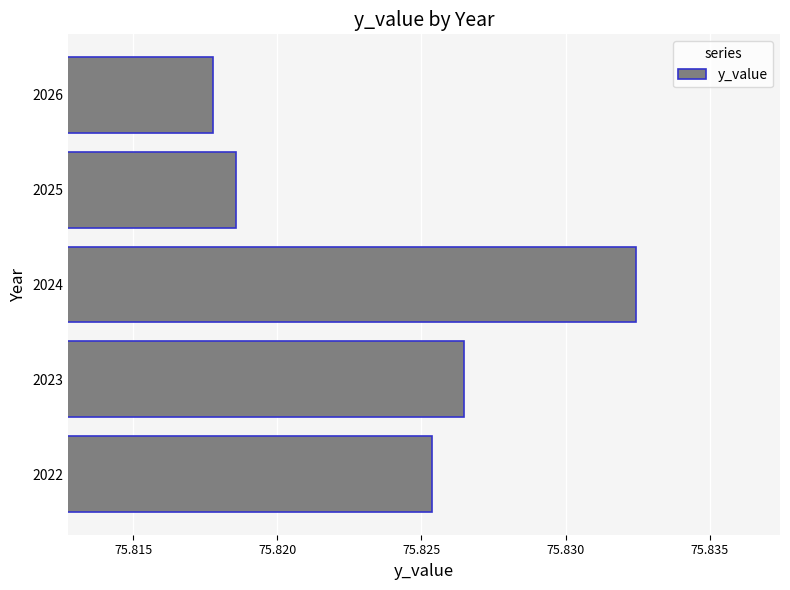

Are the bars horizontal?

Yes